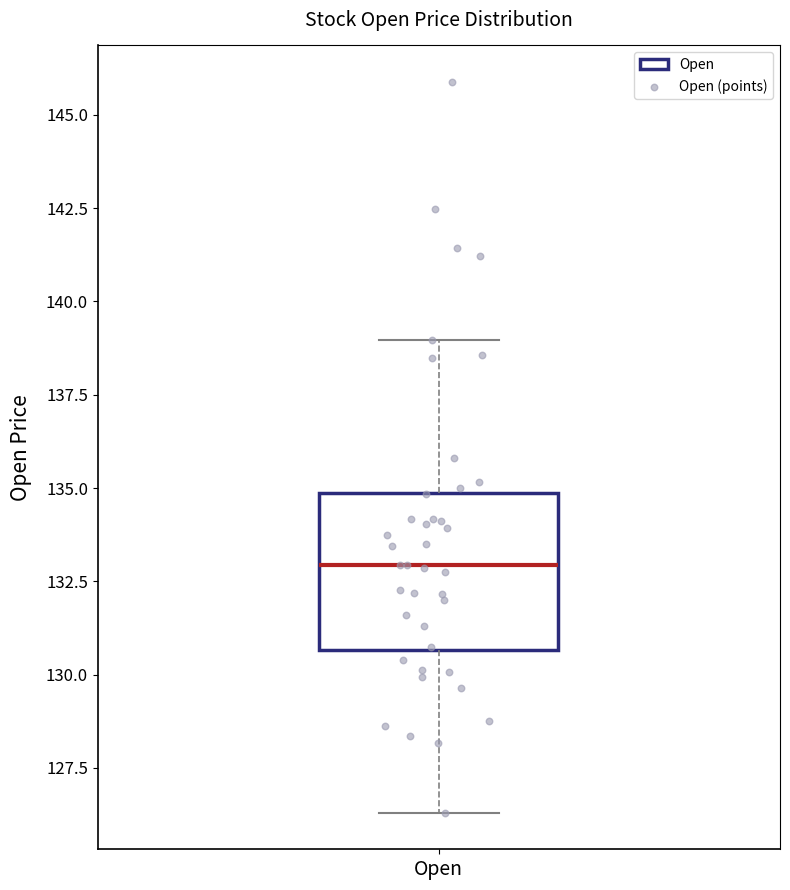

Where does the upper whisker of the box for Open end on the y-axis? The values are not printed on the chart, so give them approximately, as read against the axis.

139.0